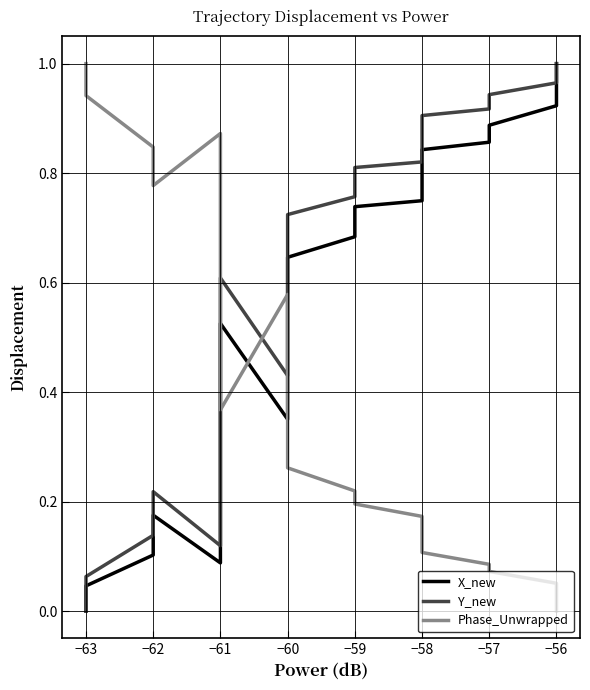

Which series has the largest total across all categories?

Y_new